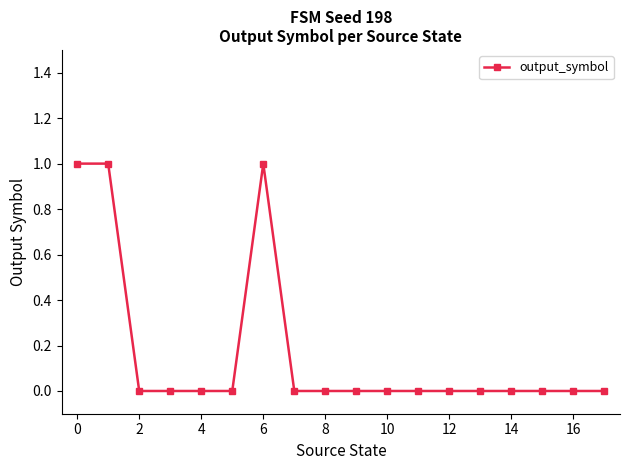

Count the number of categories in the chart.

18